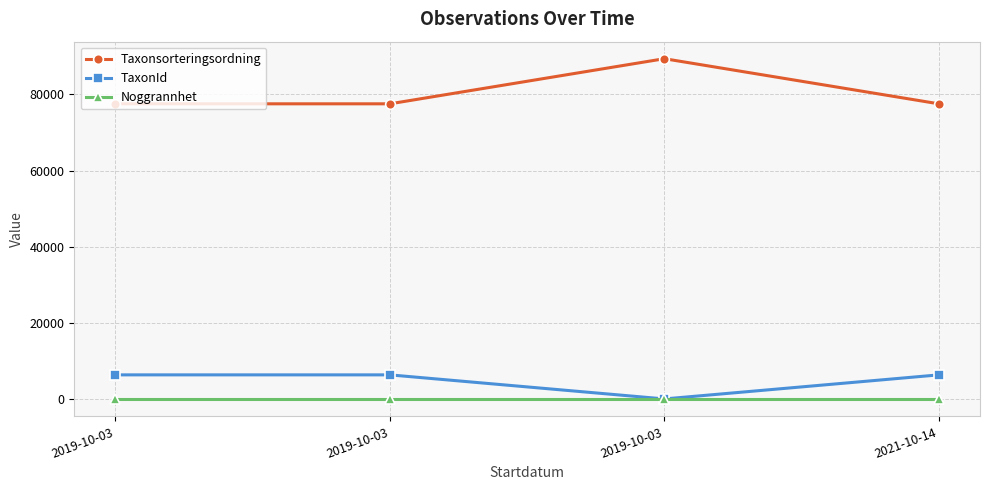

What are all the series names shown in the legend?

Taxonsorteringsordning, TaxonId, Noggrannhet